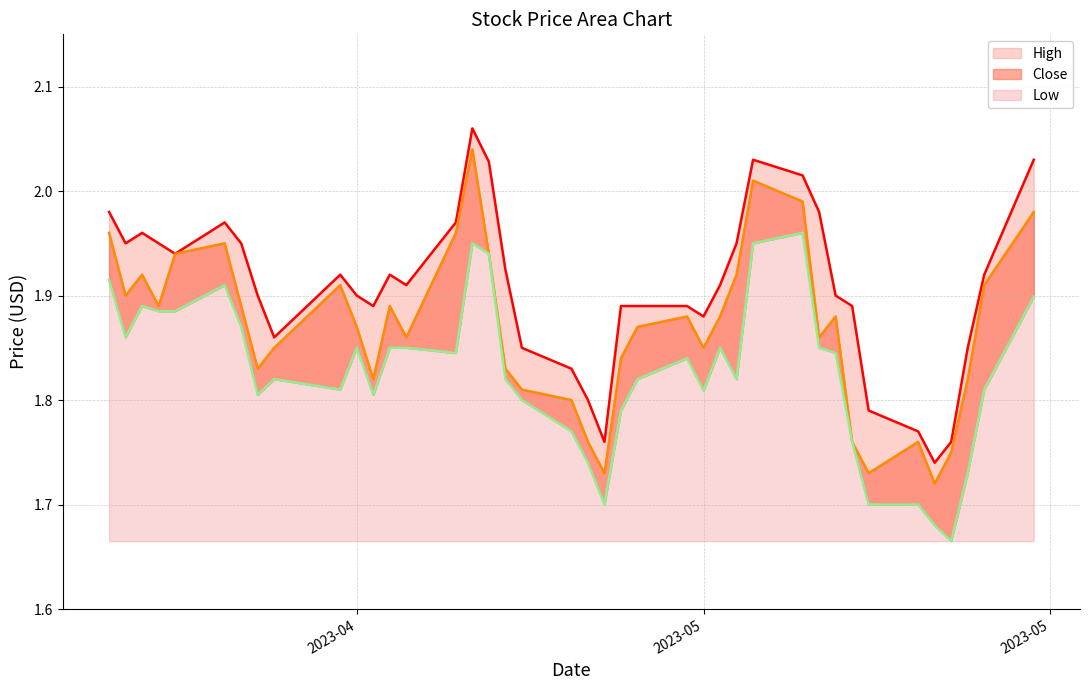

At which label does High reach its peak?

2023-04-18